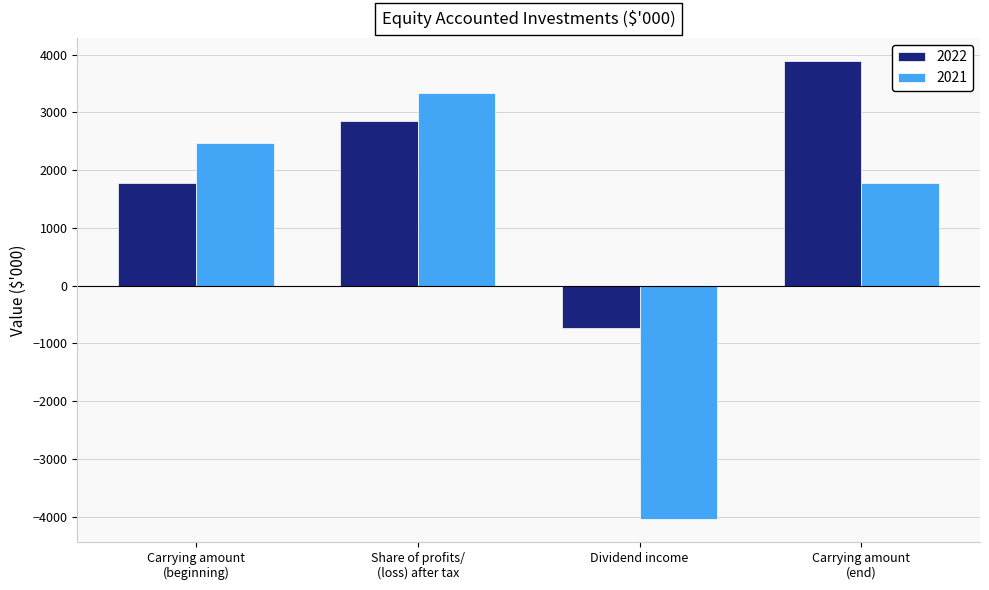

What is the difference between the maximum and minimum values in the 2021 series?

7376